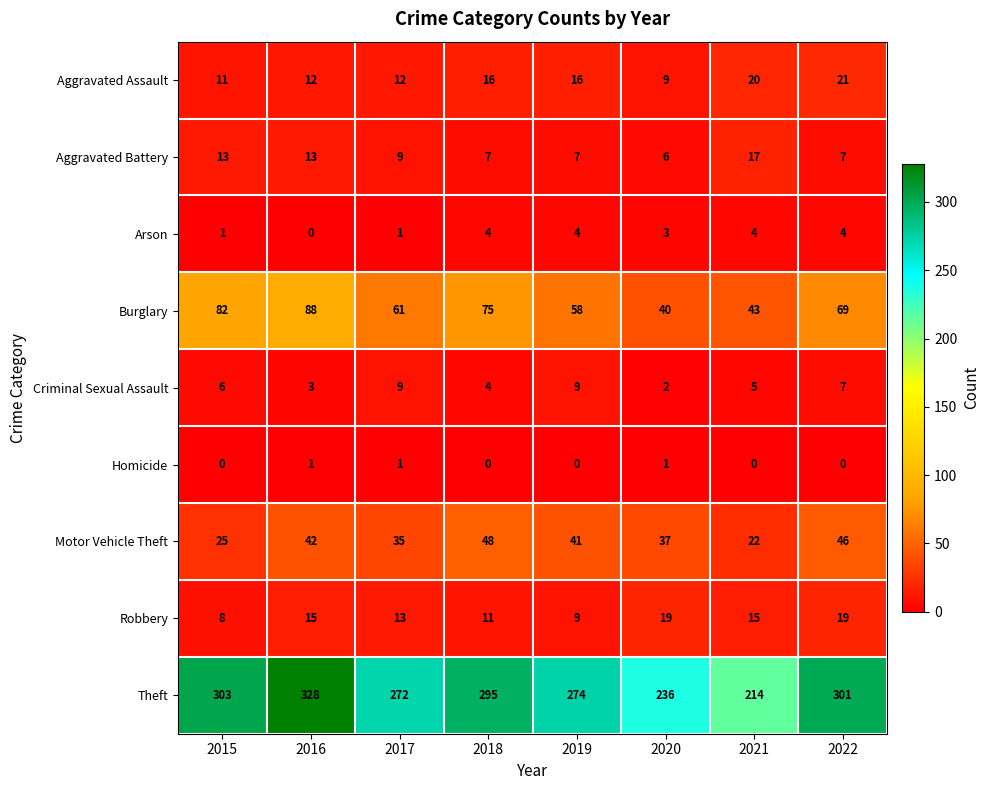

At how many categories does at least one series exceed 189?

8